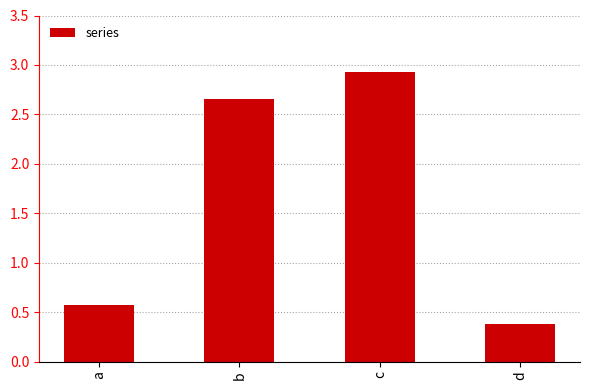

How many series are shown in this chart?

1